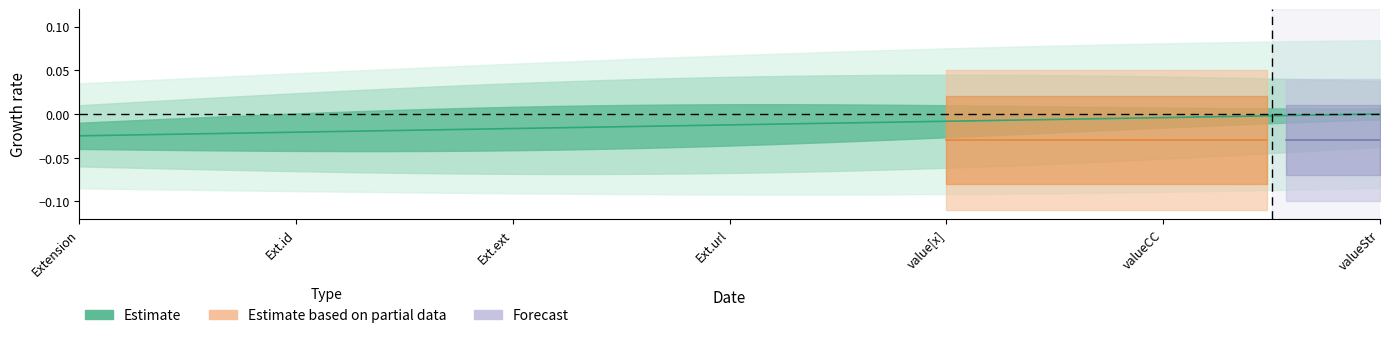

Between Extension.value[x] and Extension.value[x] (valueCodeableConcept), which is larger?

Extension.value[x]